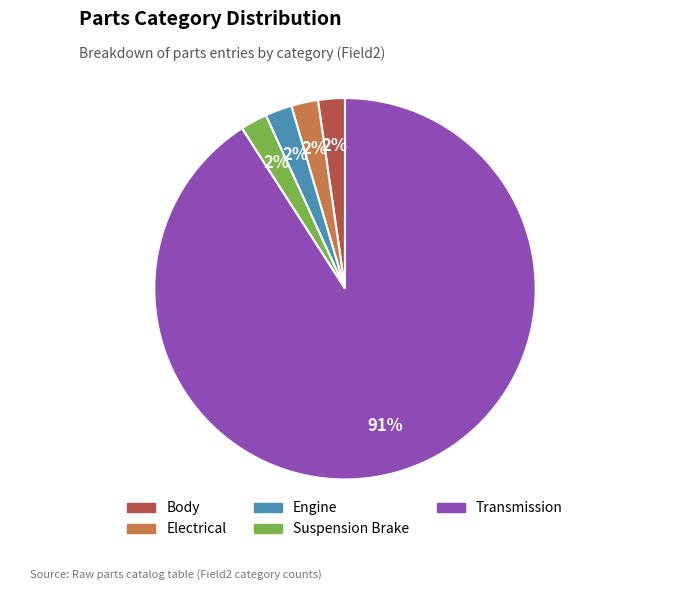

Is there a majority slice in this chart?

Yes